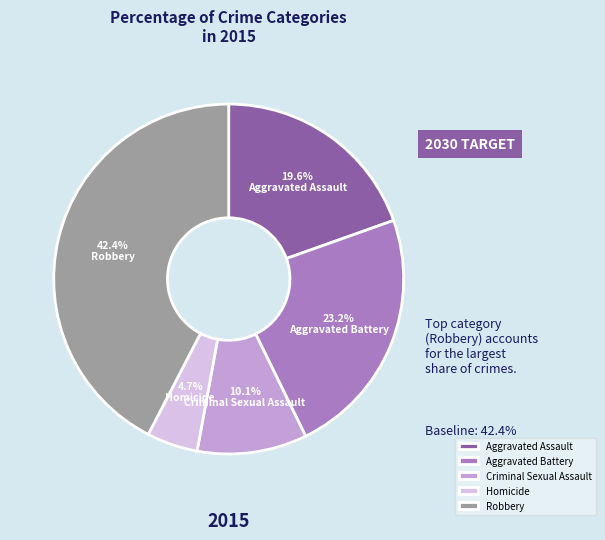

How many segments does this pie chart have?

5